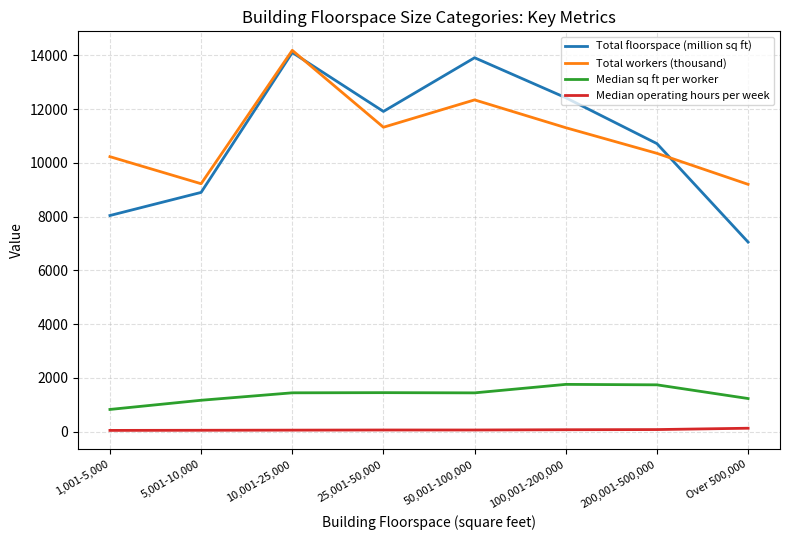

What is the maximum value shown in the chart?

14189